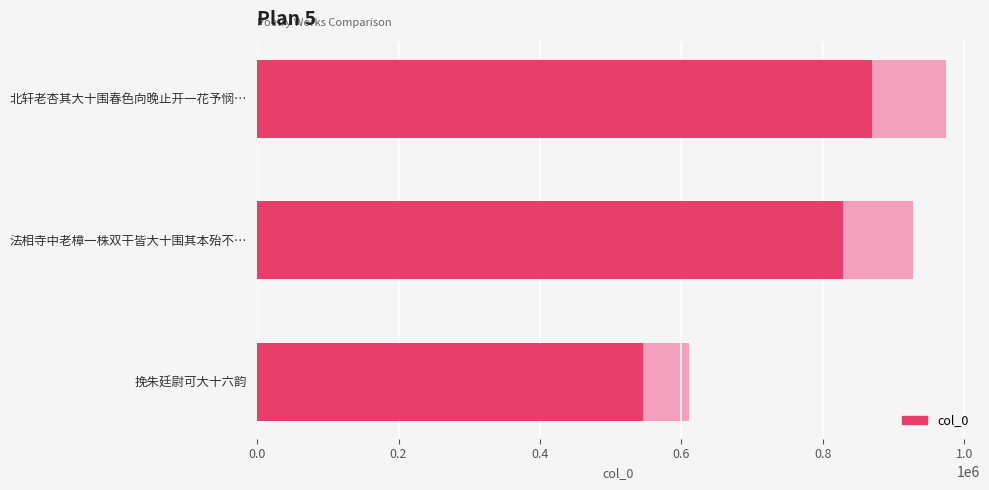

What is the change in value from 北轩老杏其大十围春色向晚止开一花予悯… to 挽朱廷尉可大十六韵?

-323426